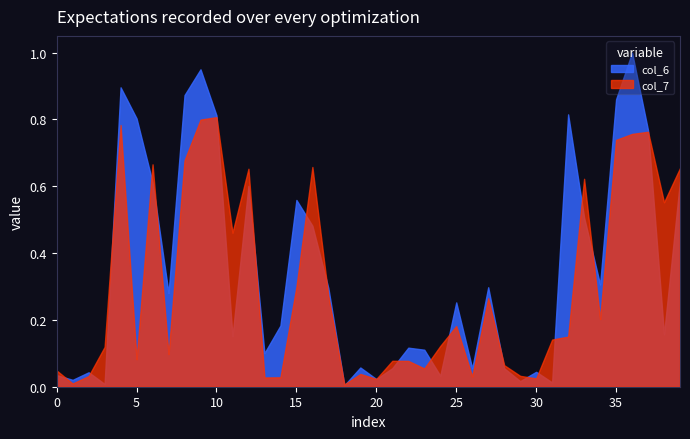

Rank the series by their maximum value, from lowest to highest.

col_7, col_6